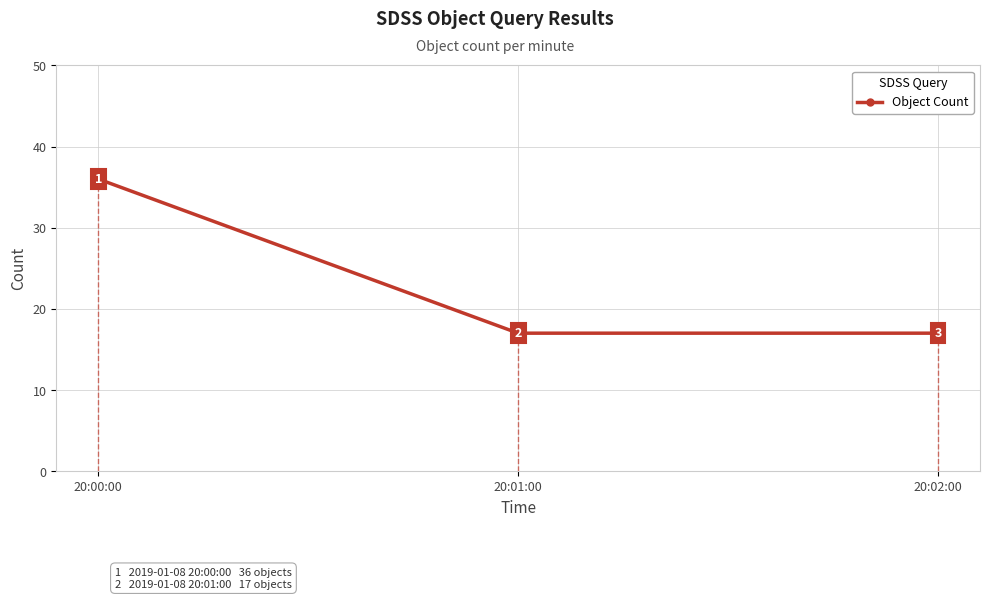

Reading left to right, list all the values displayed in this chart.

20:00:00=36	20:01:00=17	20:02:00=17